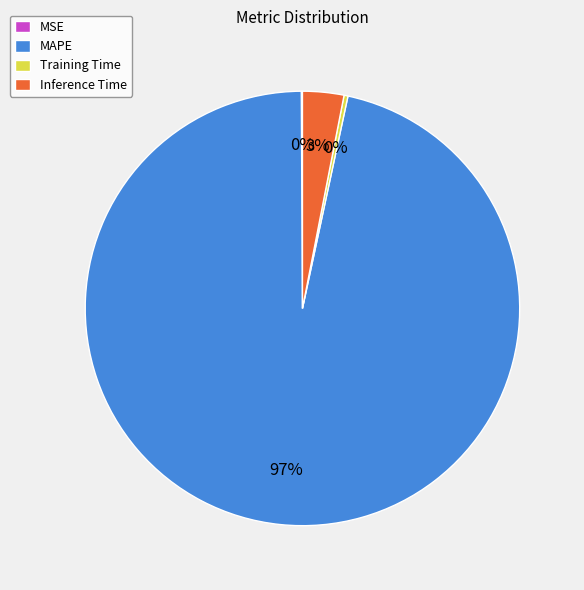

To the nearest percent, what is the average slice percentage?

25%